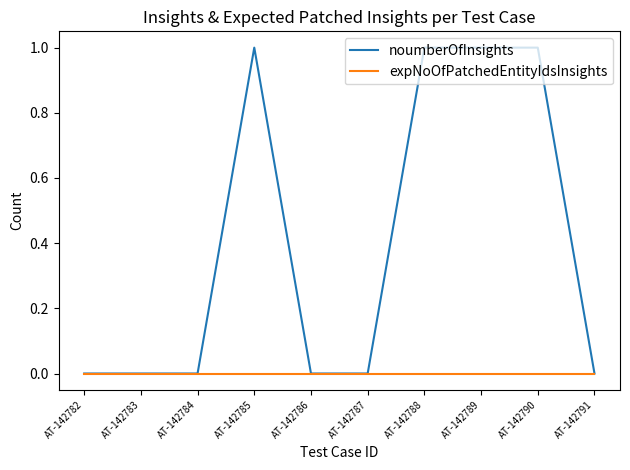

Between AT-142784 and AT-142788, which series saw the biggest shift?

noumberOfInsights